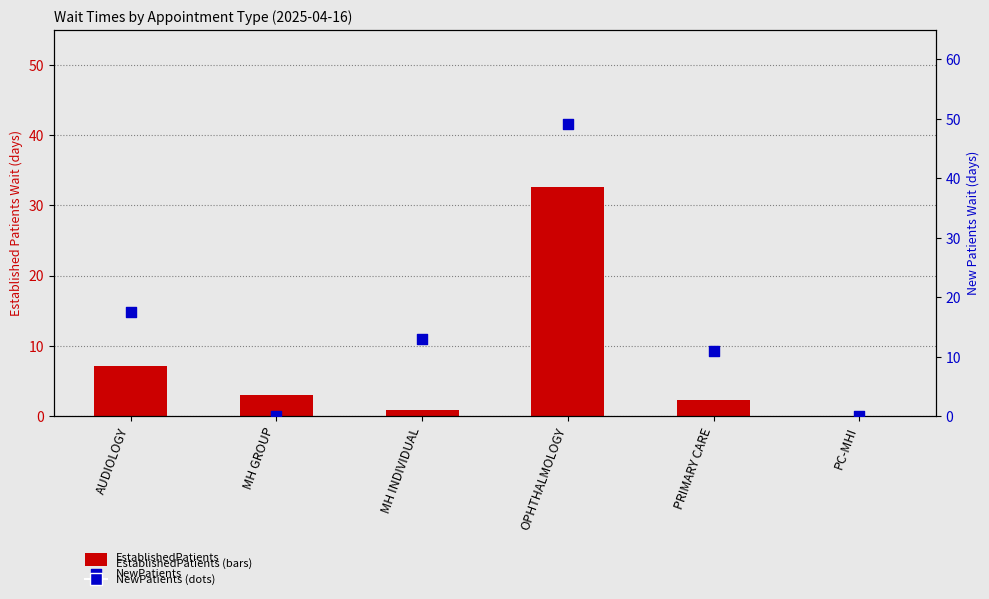

At which category is the sum across all series the highest?

OPHTHALMOLOGY